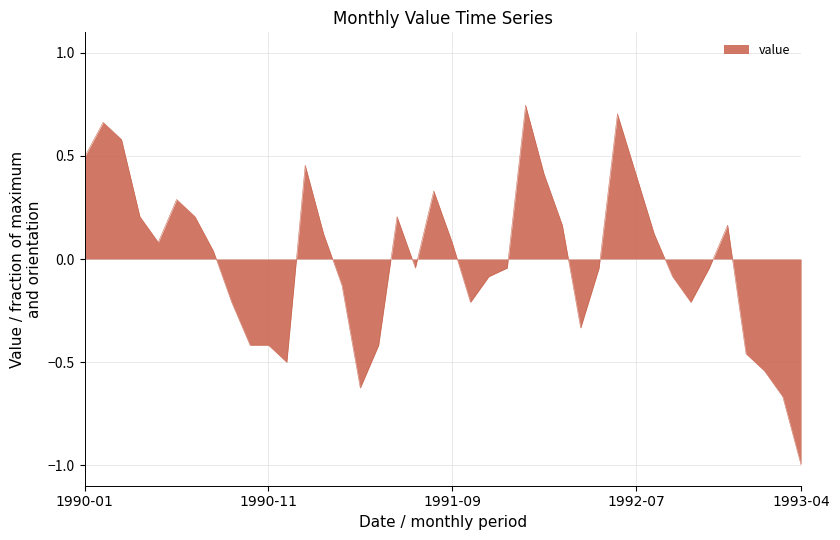

What is the difference between the maximum and minimum values?

1.7